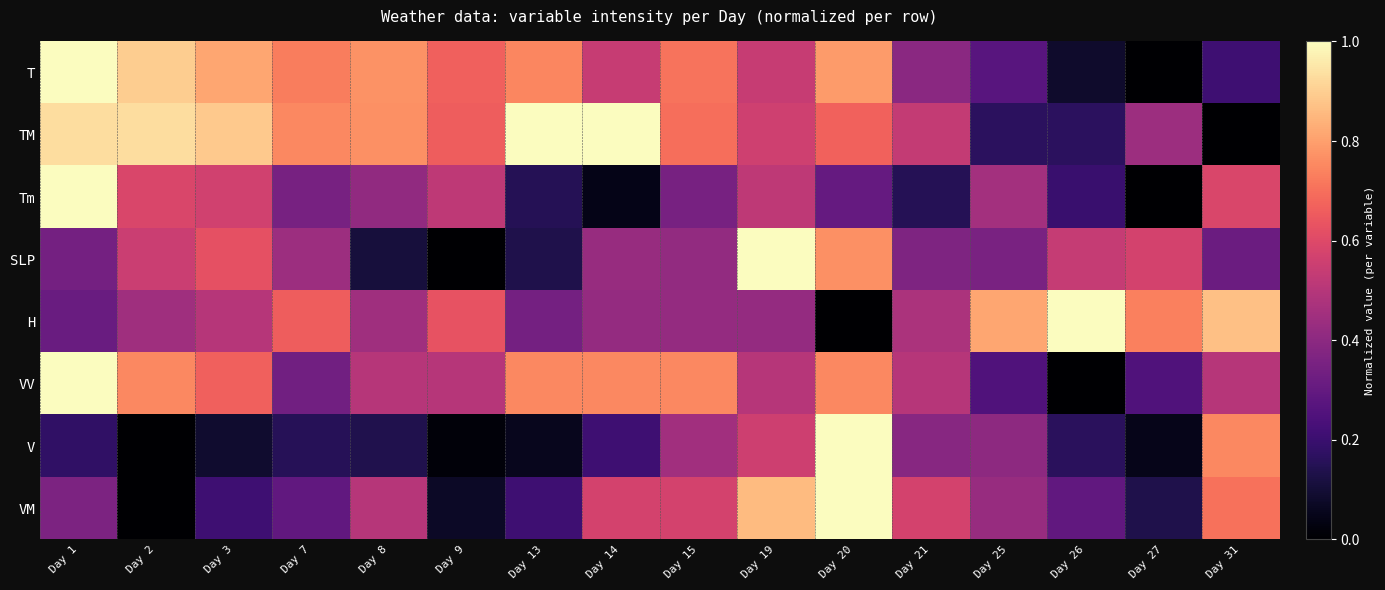

Reading left to right, what are all the values shown in this chart?

T: Day 1=1.0	Day 2=0.9	Day 3=0.8	Day 7=0.7	Day 8=0.8	Day 9=0.7	Day 13=0.7	Day 14=0.5	Day 15=0.7	Day 19=0.5	Day 20=0.8	Day 21=0.4	Day 25=0.3	Day 26=0.1	Day 27=0.0	Day 31=0.2
TM: Day 1=0.9	Day 2=0.9	Day 3=0.9	Day 7=0.8	Day 8=0.8	Day 9=0.7	Day 13=1.0	Day 14=1.0	Day 15=0.7	Day 19=0.6	Day 20=0.7	Day 21=0.5	Day 25=0.2	Day 26=0.2	Day 27=0.4	Day 31=0.0
Tm: Day 1=1.0	Day 2=0.6	Day 3=0.6	Day 7=0.3	Day 8=0.4	Day 9=0.5	Day 13=0.2	Day 14=0.0	Day 15=0.3	Day 19=0.5	Day 20=0.3	Day 21=0.2	Day 25=0.5	Day 26=0.2	Day 27=0.0	Day 31=0.6
SLP: Day 1=0.3	Day 2=0.5	Day 3=0.6	Day 7=0.4	Day 8=0.1	Day 9=0.0	Day 13=0.1	Day 14=0.4	Day 15=0.4	Day 19=1.0	Day 20=0.8	Day 21=0.4	Day 25=0.4	Day 26=0.5	Day 27=0.6	Day 31=0.3
H: Day 1=0.3	Day 2=0.4	Day 3=0.5	Day 7=0.7	Day 8=0.4	Day 9=0.6	Day 13=0.3	Day 14=0.4	Day 15=0.4	Day 19=0.4	Day 20=0.0	Day 21=0.5	Day 25=0.8	Day 26=1.0	Day 27=0.7	Day 31=0.9
VV: Day 1=1.0	Day 2=0.8	Day 3=0.7	Day 7=0.3	Day 8=0.5	Day 9=0.5	Day 13=0.8	Day 14=0.8	Day 15=0.8	Day 19=0.5	Day 20=0.8	Day 21=0.5	Day 25=0.2	Day 26=0.0	Day 27=0.2	Day 31=0.5
V: Day 1=0.2	Day 2=0.0	Day 3=0.1	Day 7=0.2	Day 8=0.1	Day 9=0.0	Day 13=0.1	Day 14=0.2	Day 15=0.5	Day 19=0.6	Day 20=1.0	Day 21=0.4	Day 25=0.4	Day 26=0.2	Day 27=0.0	Day 31=0.8
VM: Day 1=0.4	Day 2=0.0	Day 3=0.2	Day 7=0.3	Day 8=0.5	Day 9=0.1	Day 13=0.2	Day 14=0.6	Day 15=0.6	Day 19=0.9	Day 20=1.0	Day 21=0.6	Day 25=0.4	Day 26=0.3	Day 27=0.1	Day 31=0.7